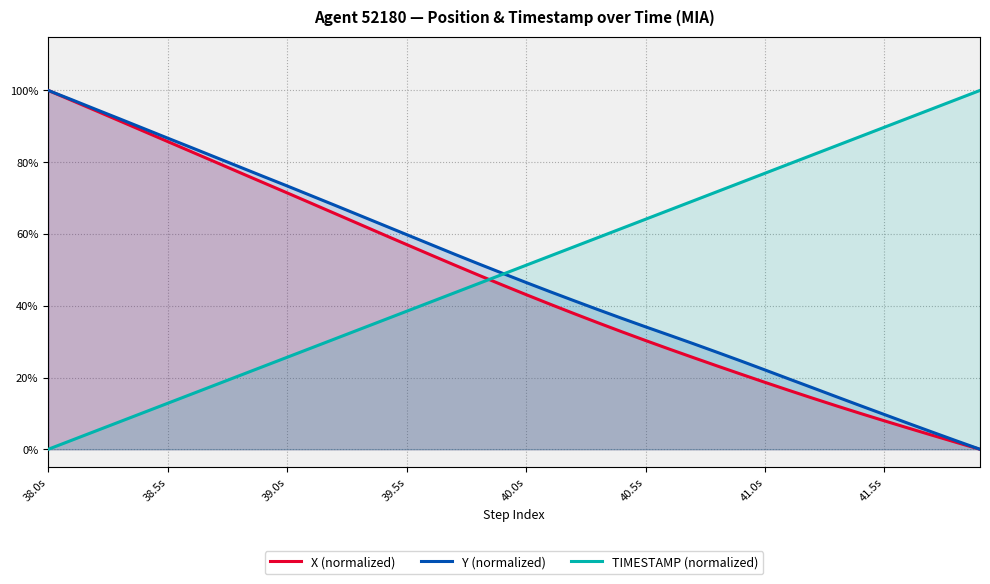

Is it true that X (normalized) equals 0.2 at 22?

False